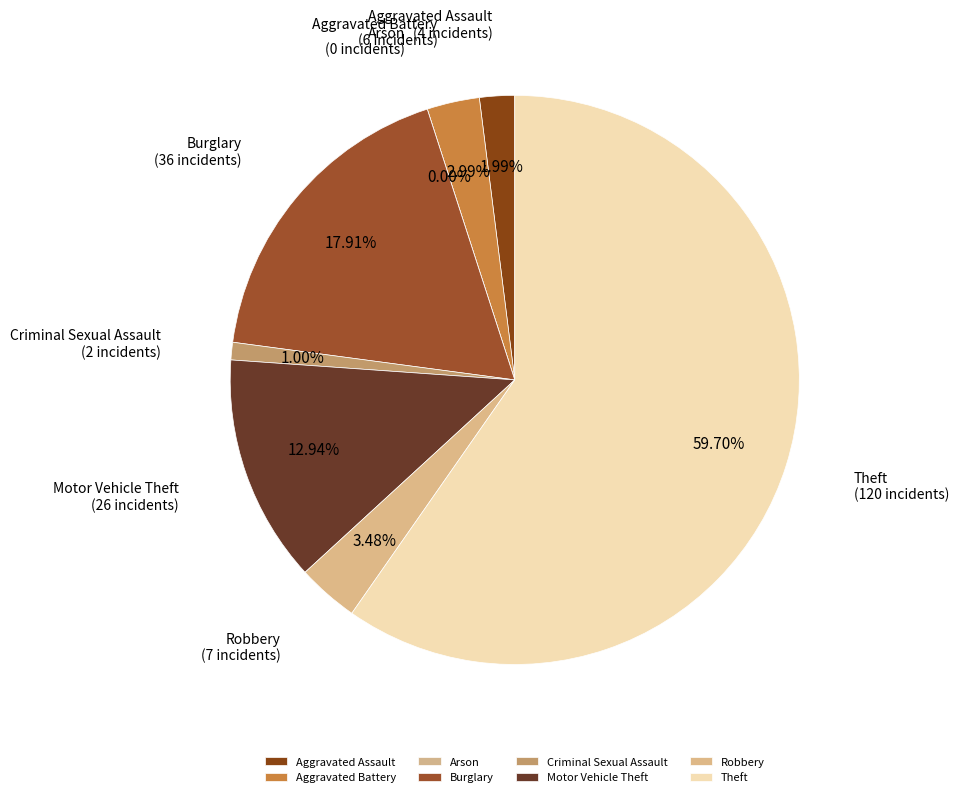

Rank the categories by value from highest to lowest.

Theft, Burglary, Motor Vehicle Theft, Robbery, Aggravated Battery, Aggravated Assault, Criminal Sexual Assault, Arson